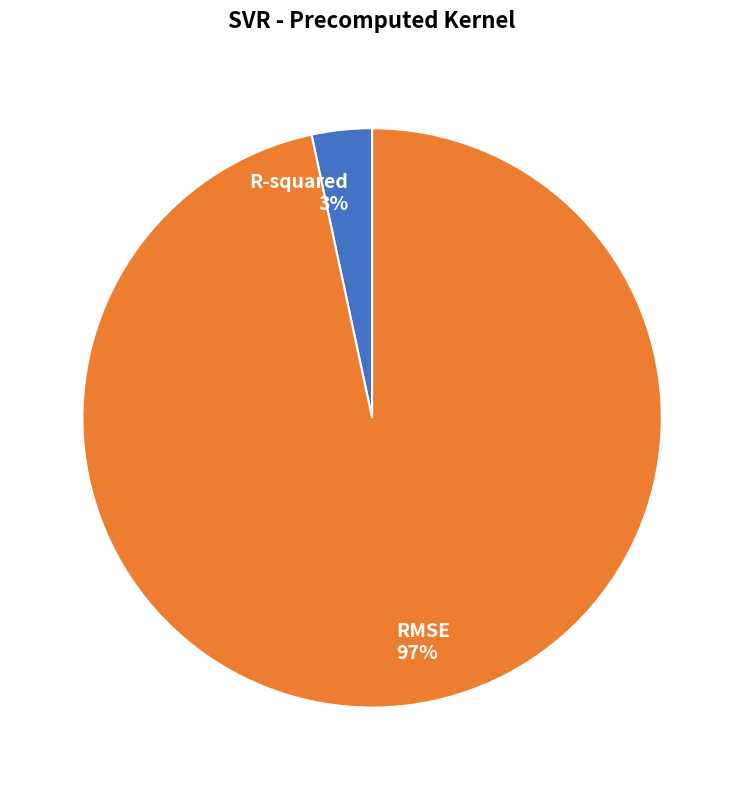

True or false: R-squared accounts for 16% of the total.

False